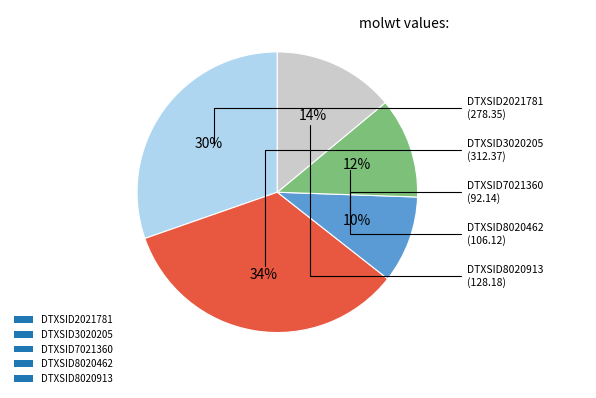

To the nearest percent, what is the average slice percentage?

20%